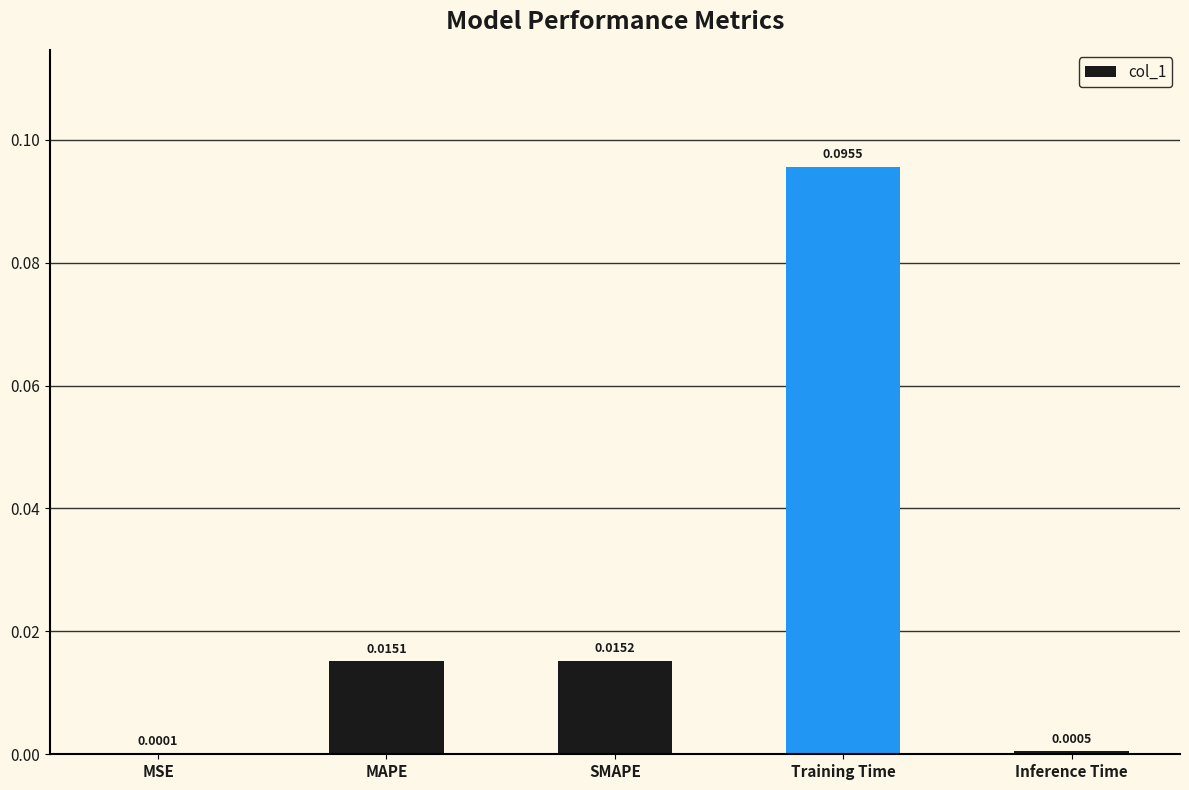

Are the bars horizontal?

No